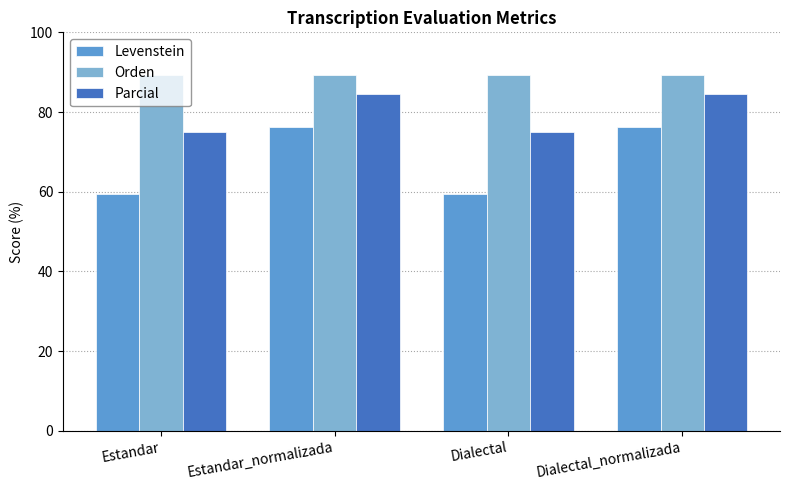

How many bars are there in each group?

3